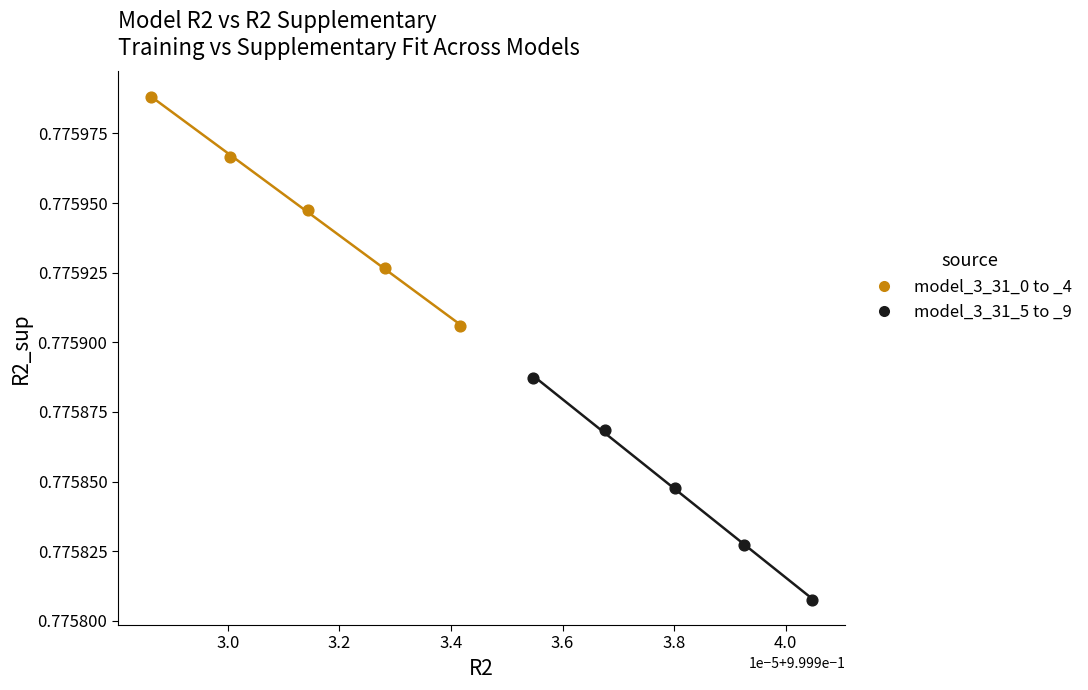

Which series has the largest Y range (max minus min)?

model_3_31_0 to _4